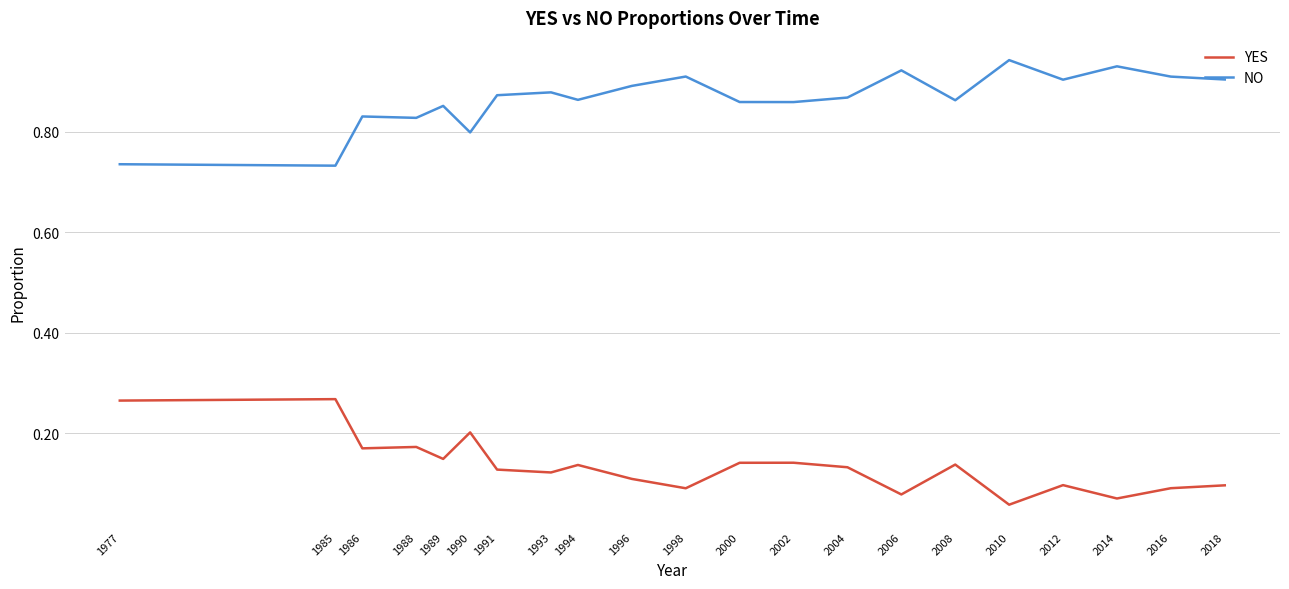

Does the chart display data point markers on the line(s)?

No